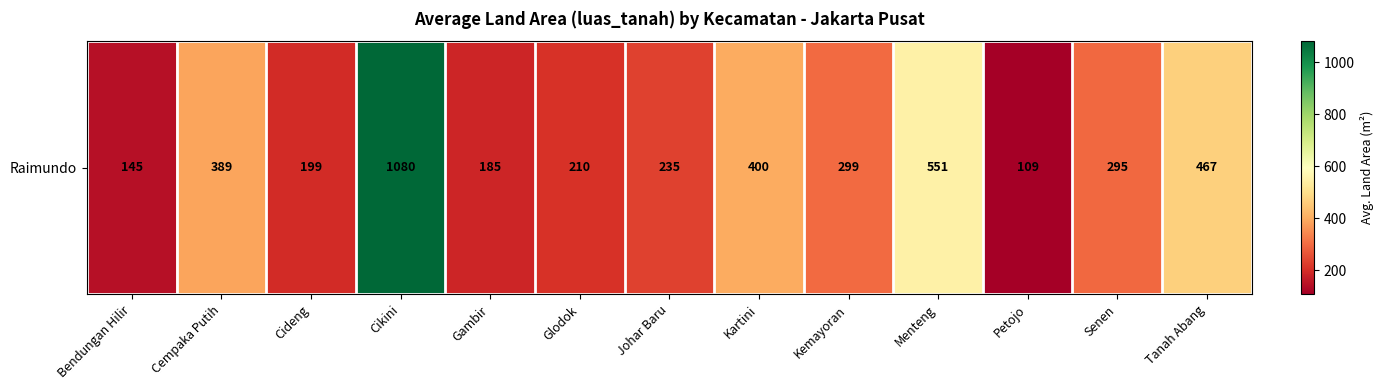

The value at Glodok is 316.1. True or false?

False